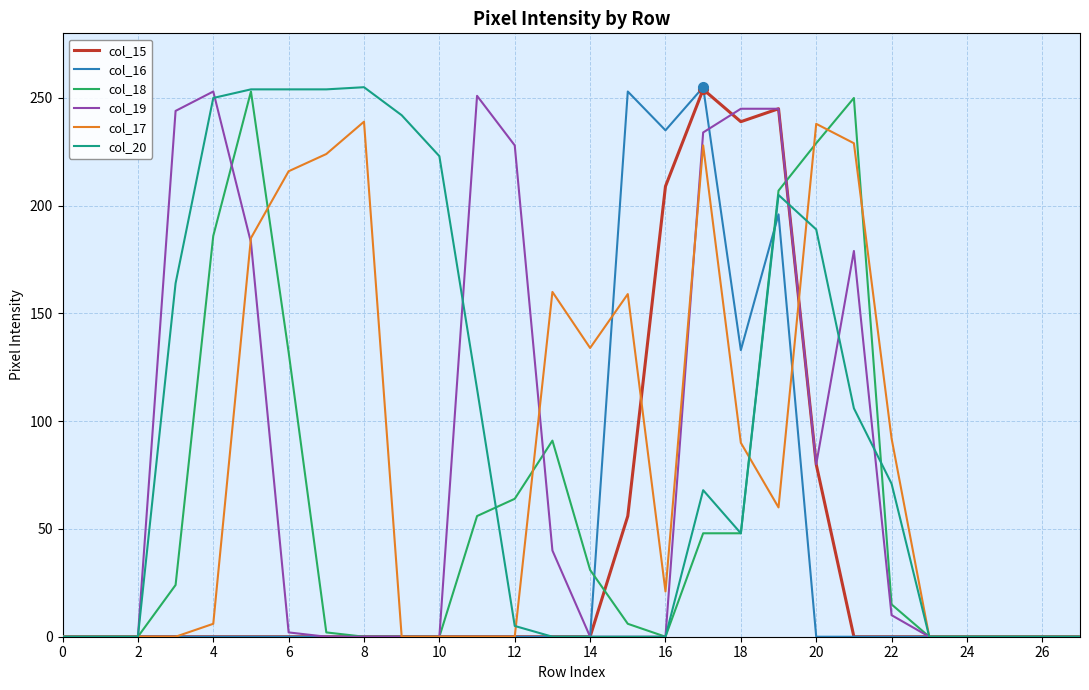

Which series has the largest total across all categories?

col_20